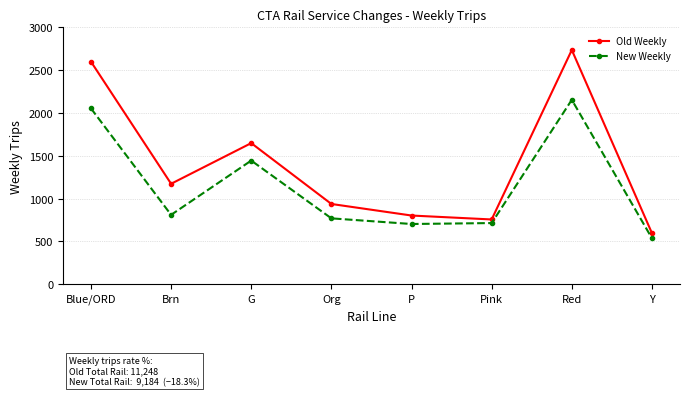

At which category is the sum across all series the highest?

Red